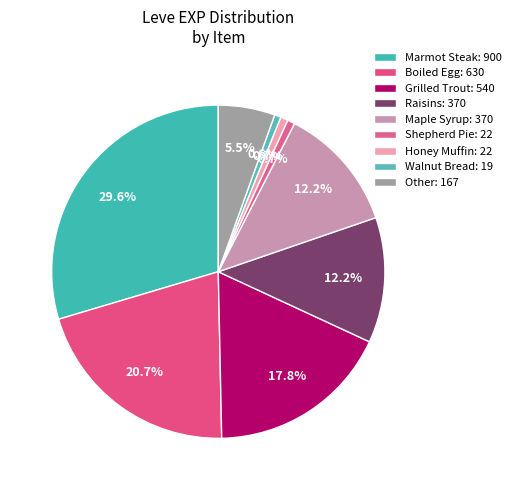

Count the number of slices in the pie.

9